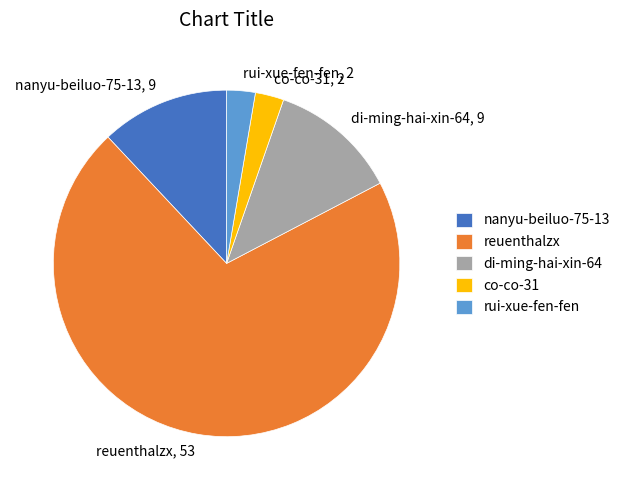

Between rui-xue-fen-fen, 2 and di-ming-hai-xin-64, 9, which is larger?

di-ming-hai-xin-64, 9